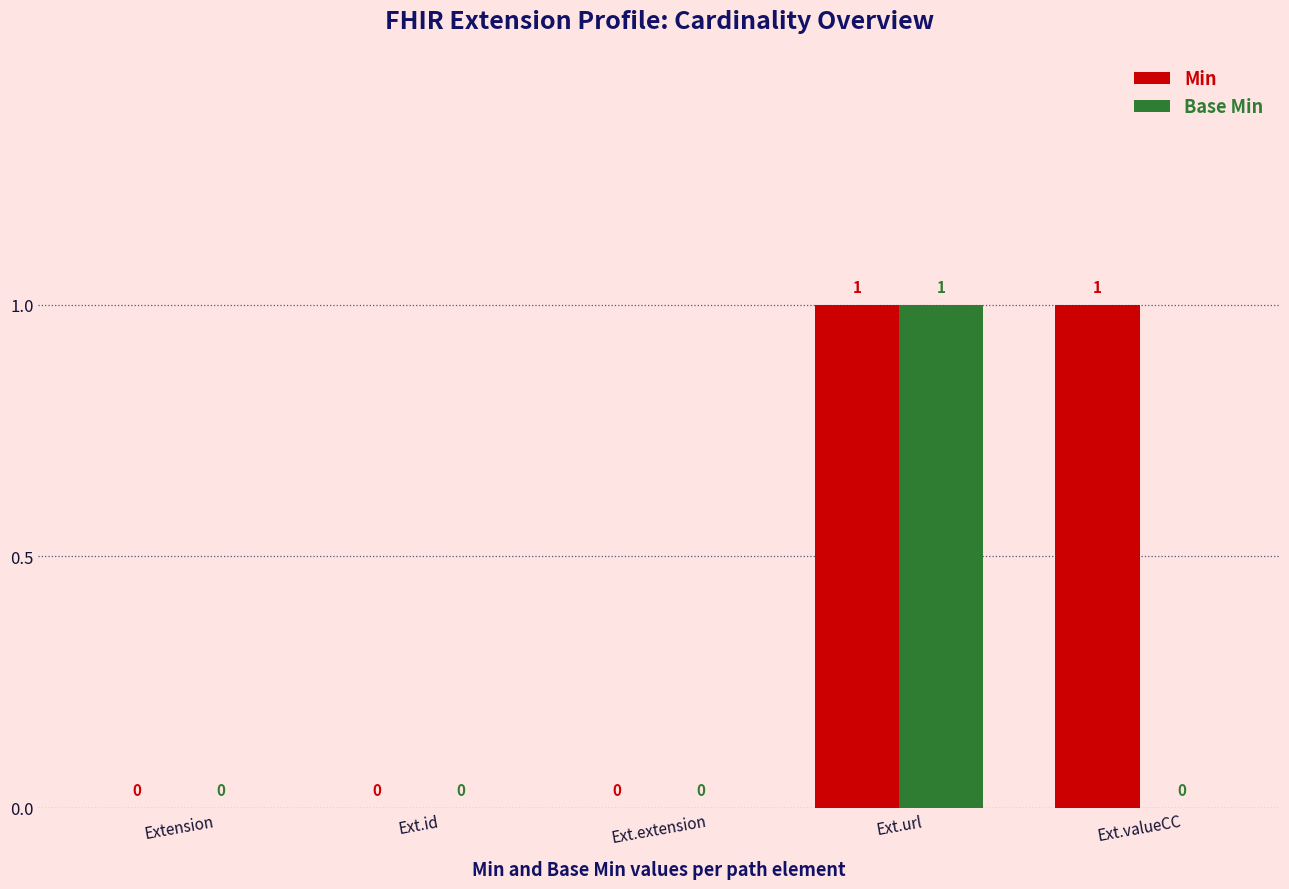

Reading right to left, extract all data points from this chart.

Min: Ext.valueCC=1	Ext.url=1	Ext.extension=0	Ext.id=0	Extension=0
Base Min: Ext.valueCC=0	Ext.url=1	Ext.extension=0	Ext.id=0	Extension=0